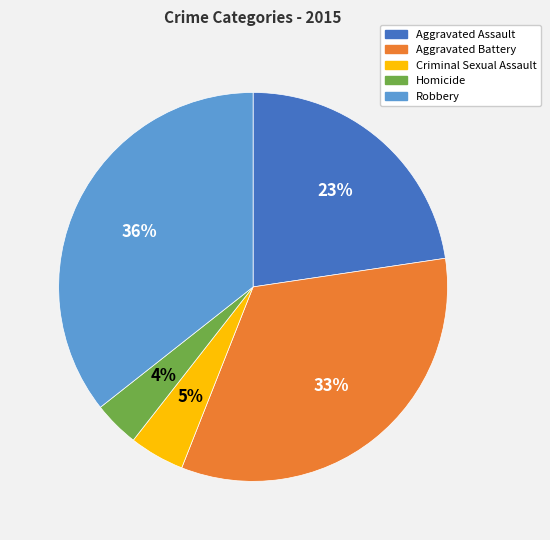

Is Aggravated Battery the majority of the pie?

No